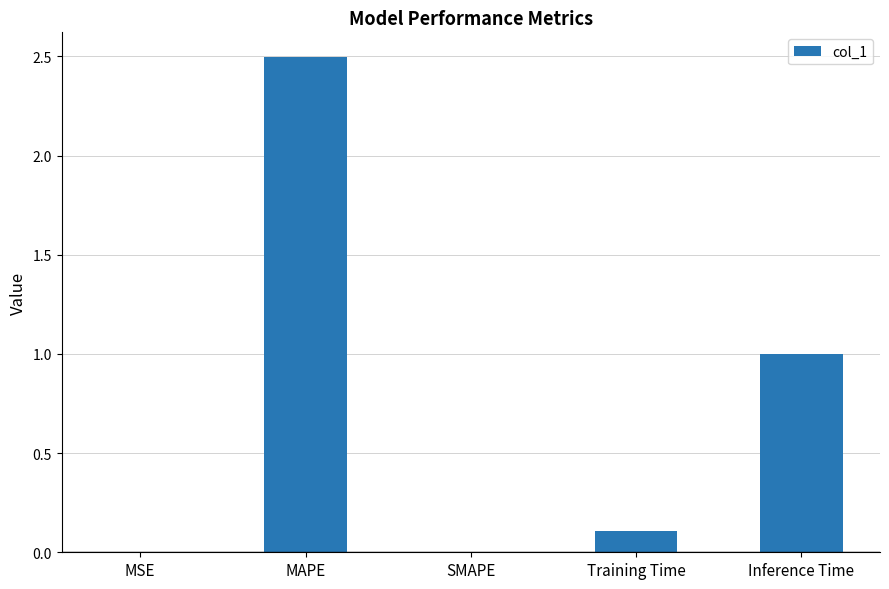

At which category does the chart reach its peak across all series?

MAPE